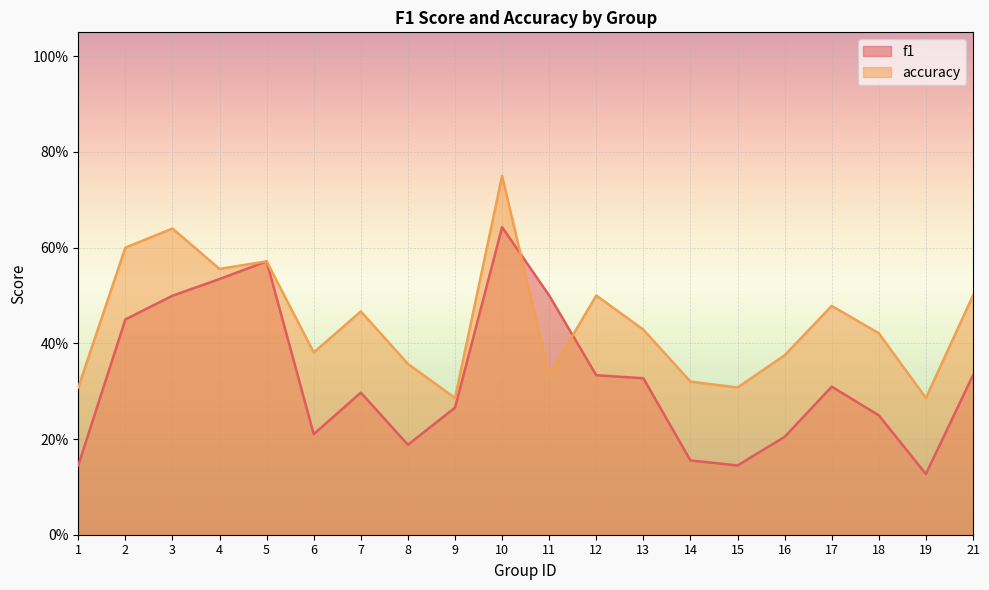

After their last crossing, which series has the higher values: f1 or accuracy?

accuracy